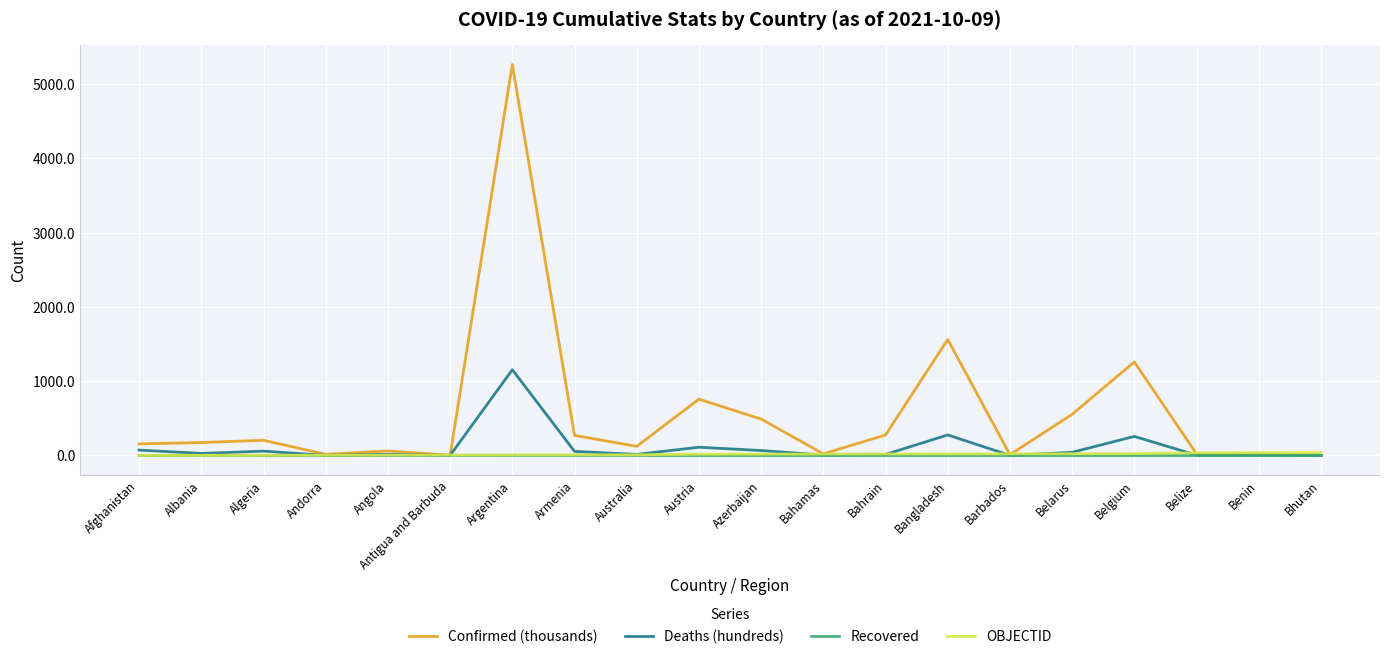

How many values in the Deaths (hundreds) series exceed 27?

10